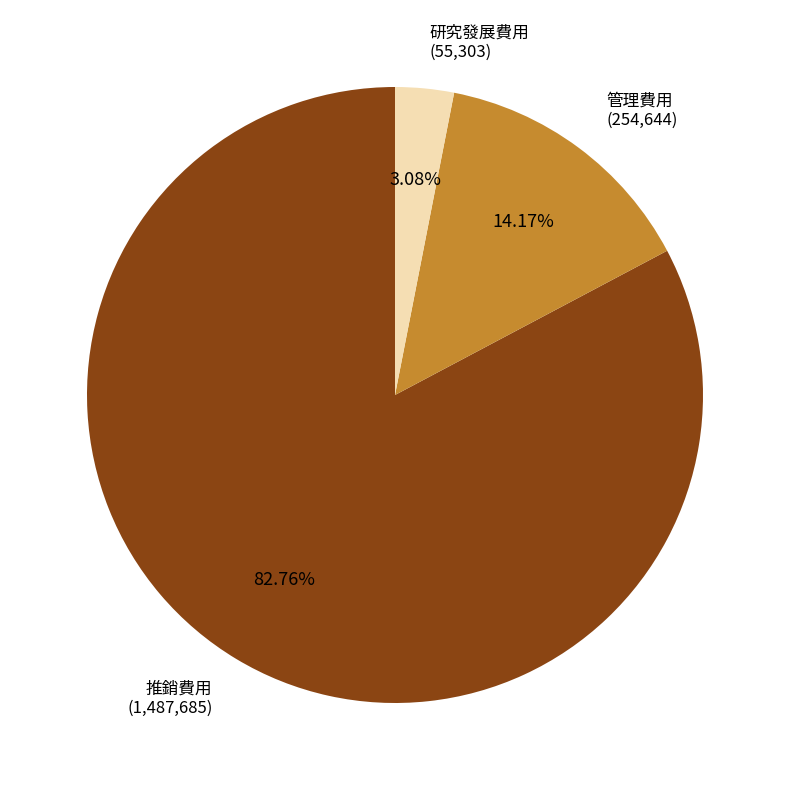

Combined, do 研究發展費用 and 推銷費用 account for over 50%?

Yes